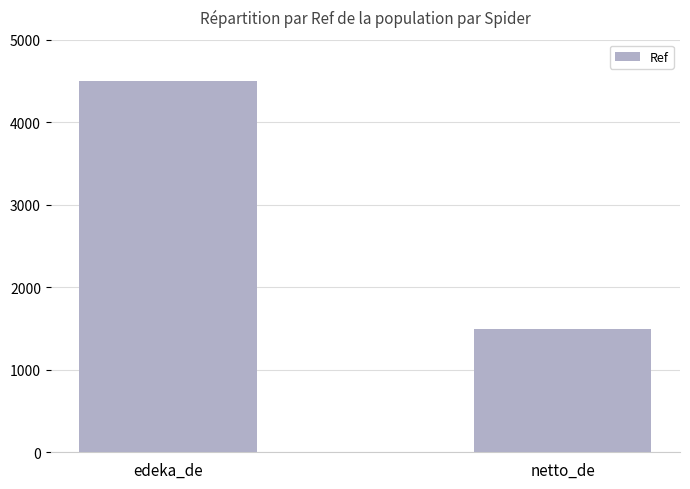

What is the label of the 2nd bar from the right?

edeka_de